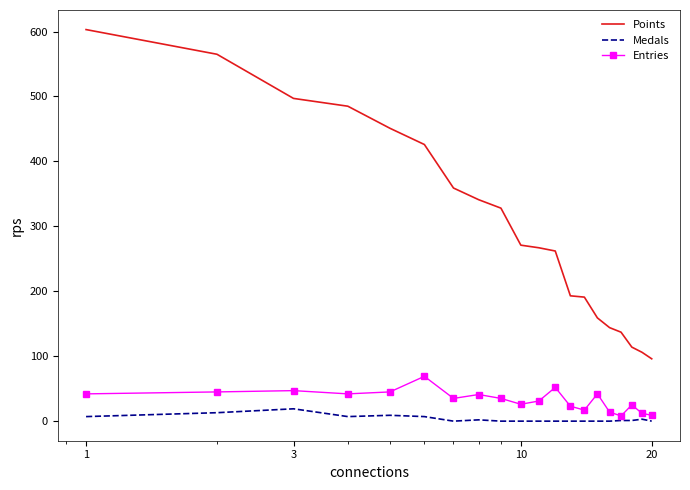

What is the difference between the maximum and minimum values in the Medals series?

19